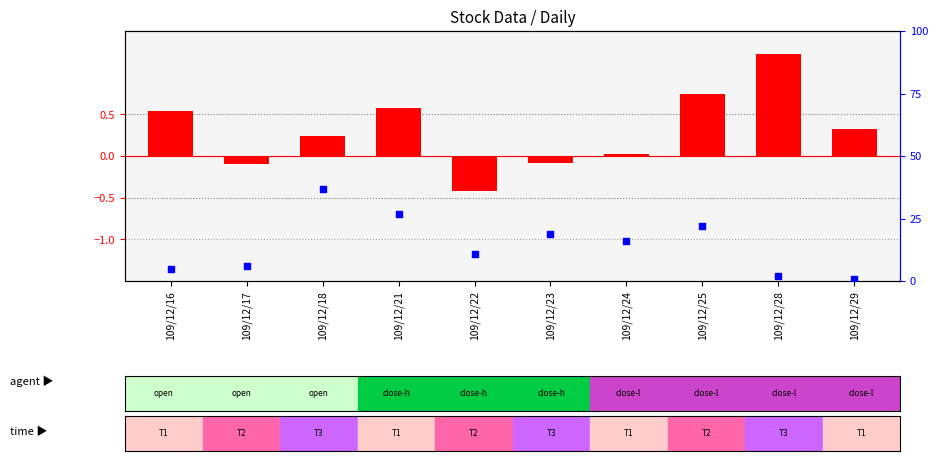

What is the total value across all series at 109/12/16?

5.5